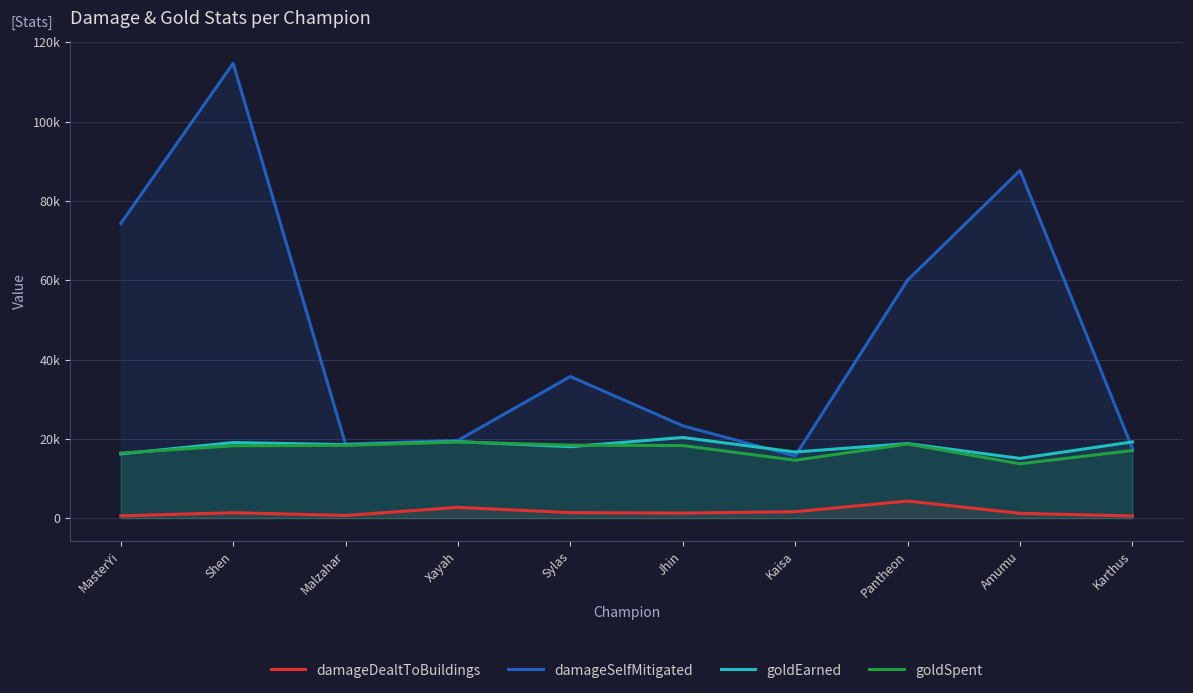

Which category has the lowest value across all series?

Karthus